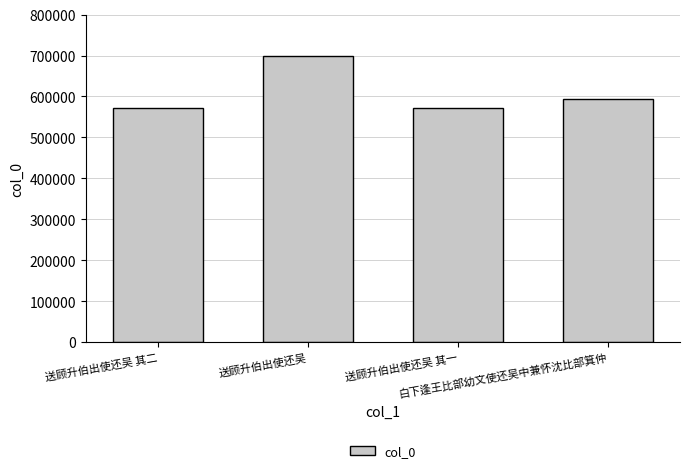

What is the smallest value displayed?

572732